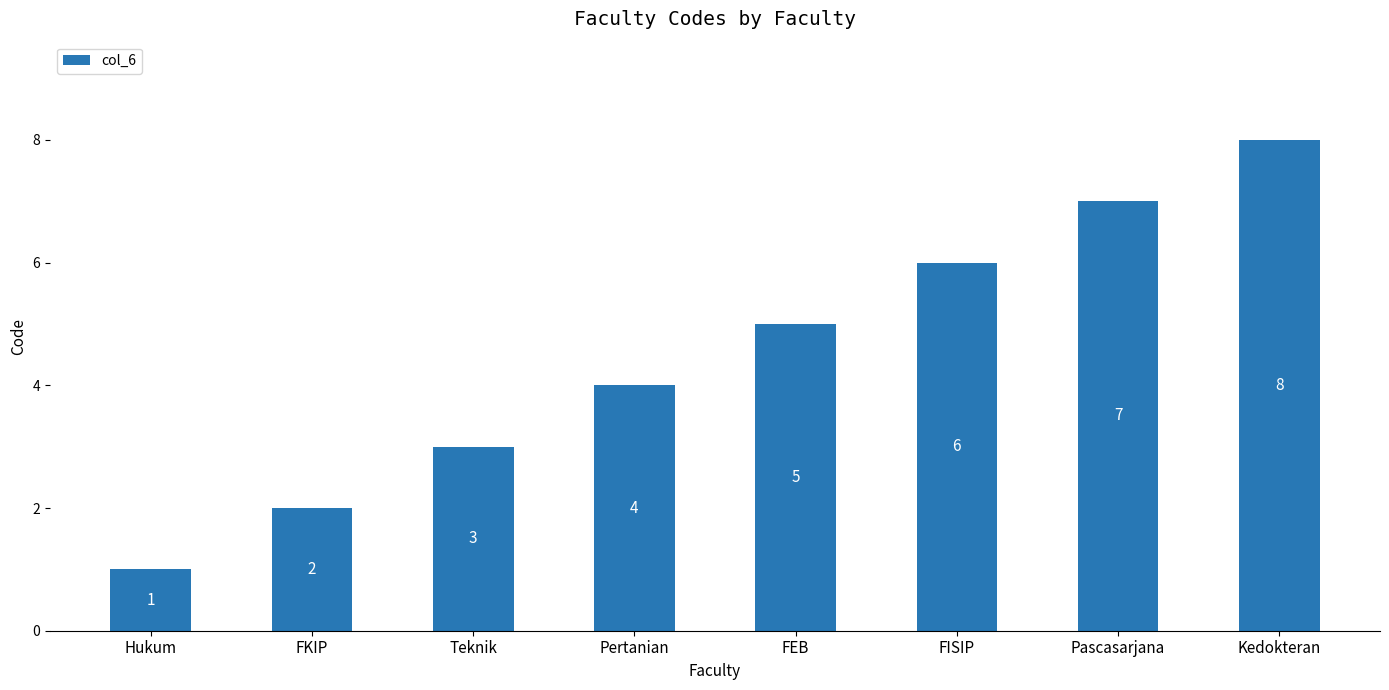

What is the sum of the values at FKIP and FEB?

7